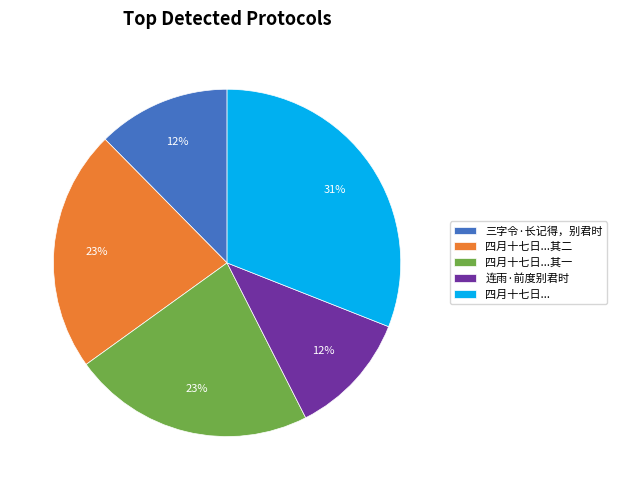

Count the number of slices in the pie.

5